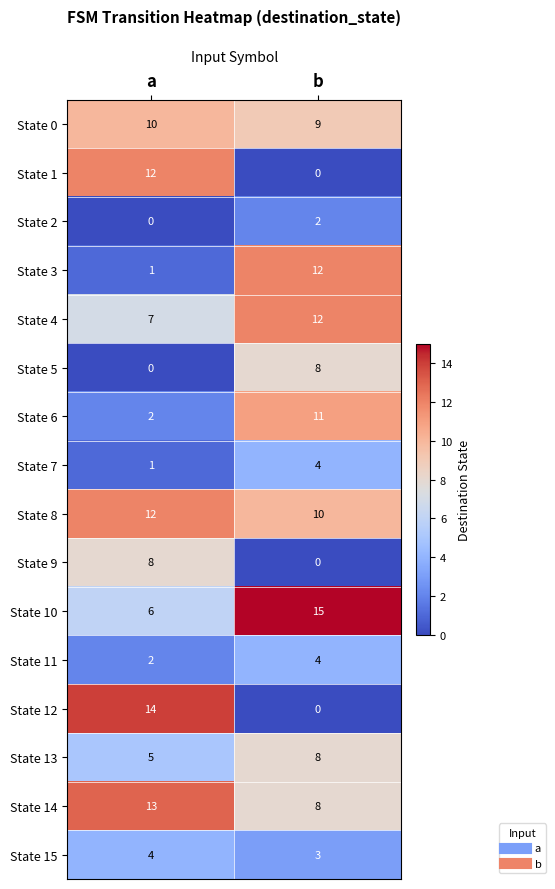

Which series has the widest spread of values?

State 12